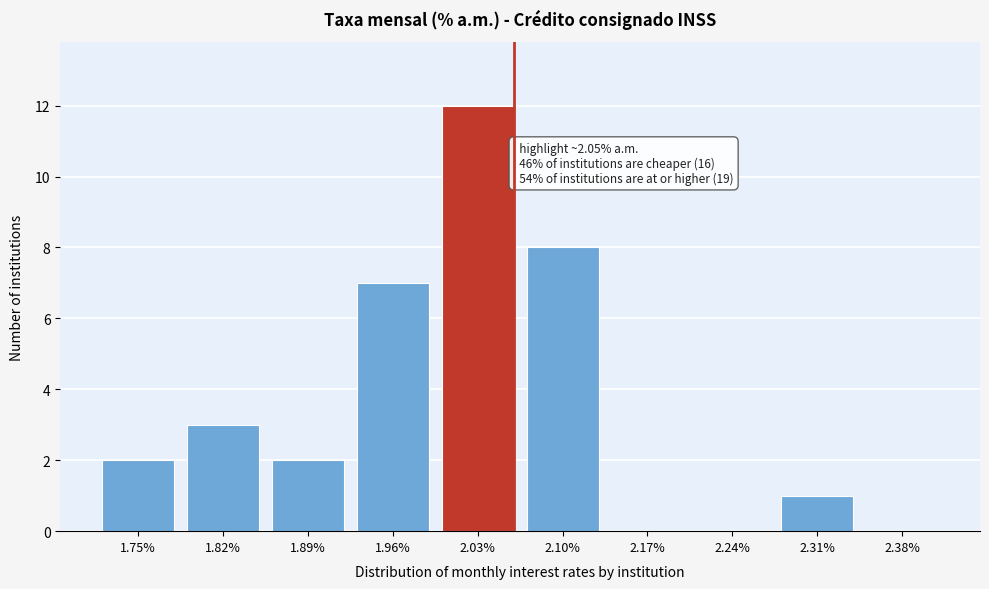

Reading left to right, transcribe all the data shown in this chart.

1.75%=2	1.82%=3	1.89%=2	1.96%=7	2.03%=12	2.10%=8	2.17%=0	2.24%=0	2.31%=1	2.38%=0